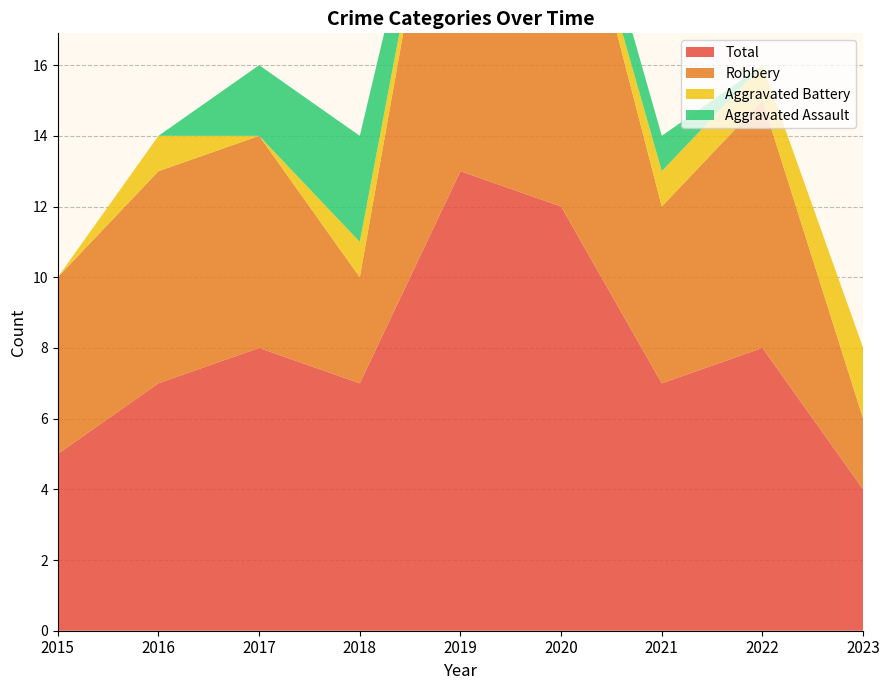

Reading left to right, list all the values displayed in this chart.

Aggravated Assault: 0	0	2	3	0	1	1	0	0
Aggravated Battery: 0	1	0	1	0	0	1	1	2
Robbery: 5	6	6	3	13	11	5	7	2
Total: 5	7	8	7	13	12	7	8	4